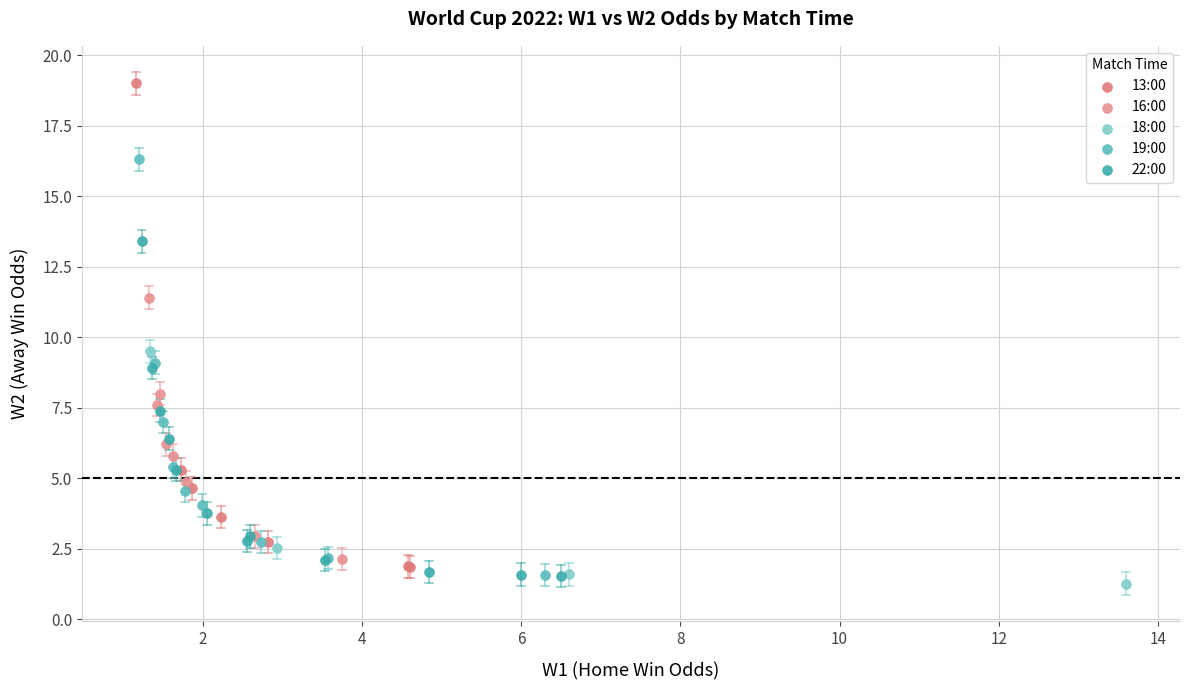

Which series has the largest Y range (max minus min)?

13:00